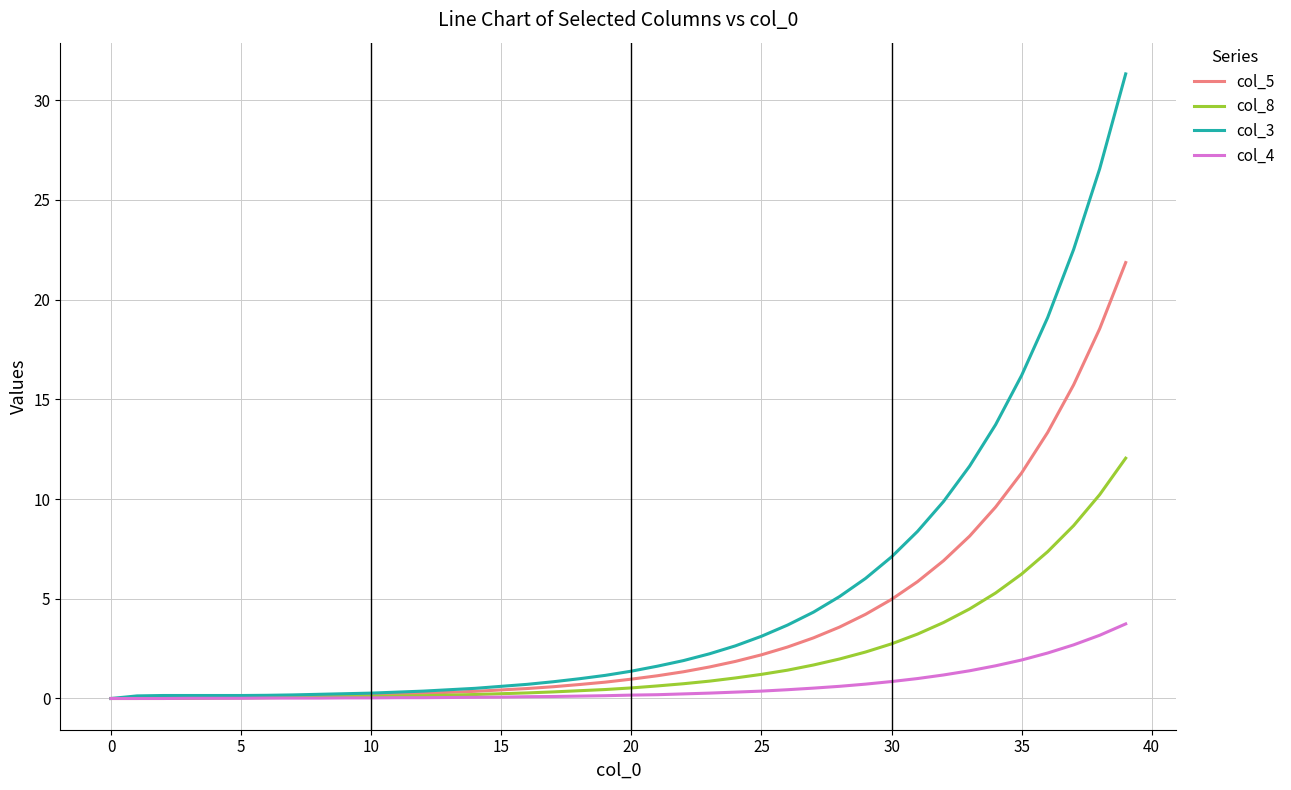

Which series has the largest total across all categories?

col_3